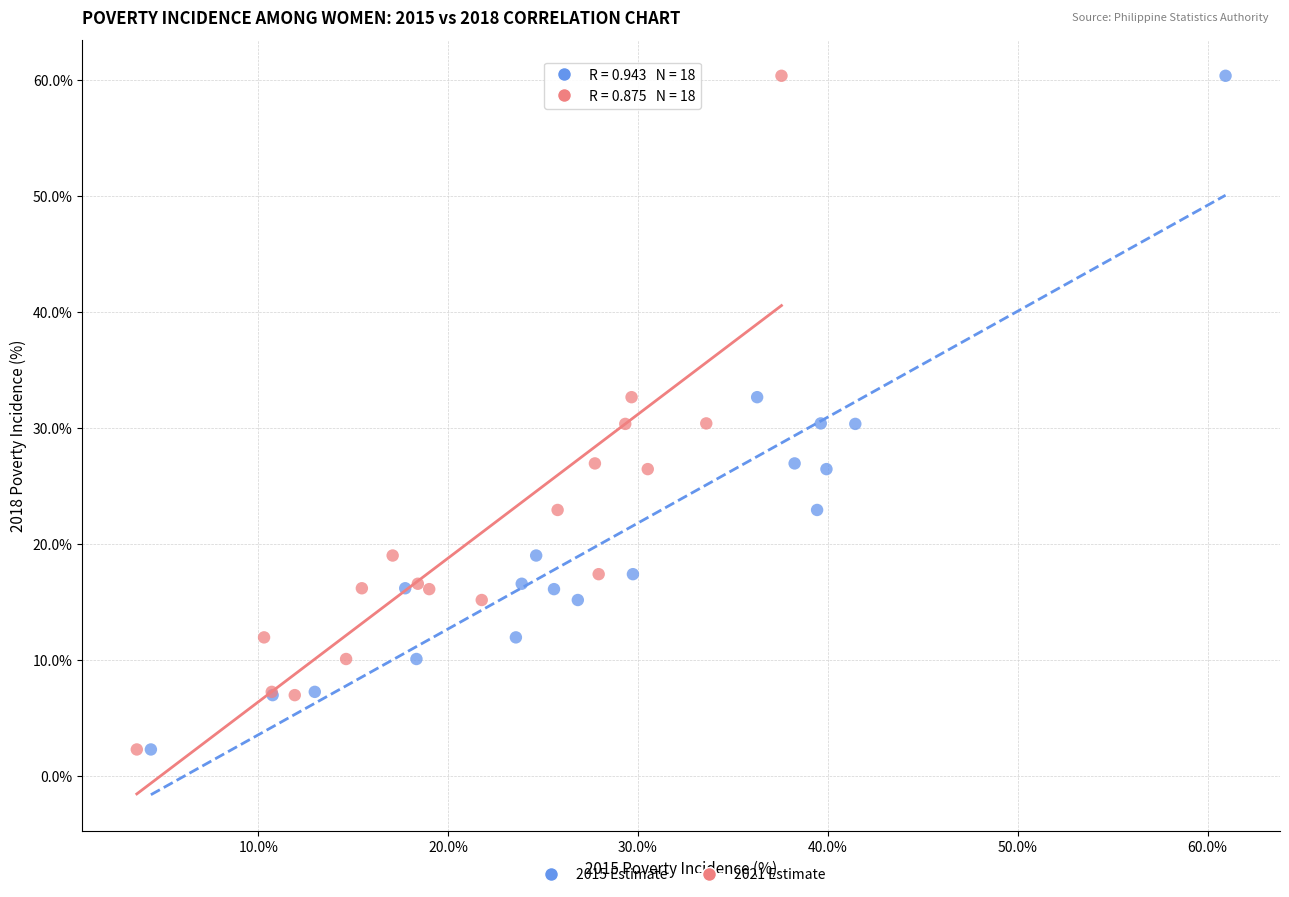

What are all the series names shown in the legend?

2015 Estimate, 2021 Estimate